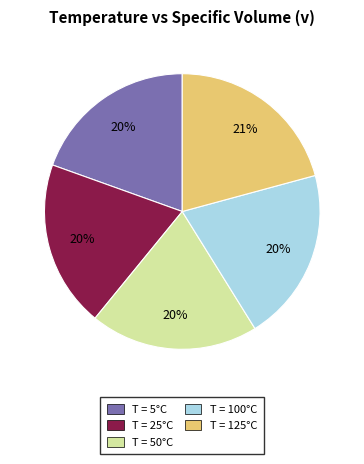

To the nearest percent, what is the average slice percentage?

20%